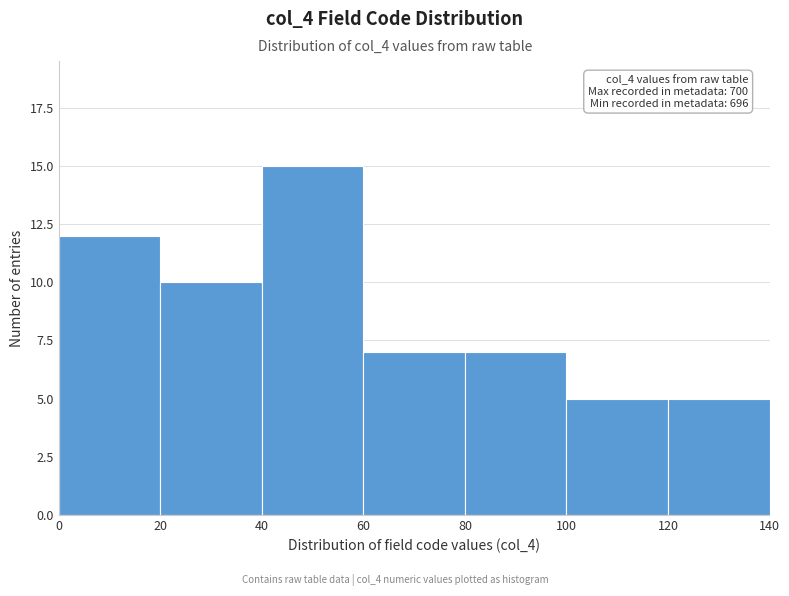

Which range on the x-axis has the tallest bar?

40 to 60